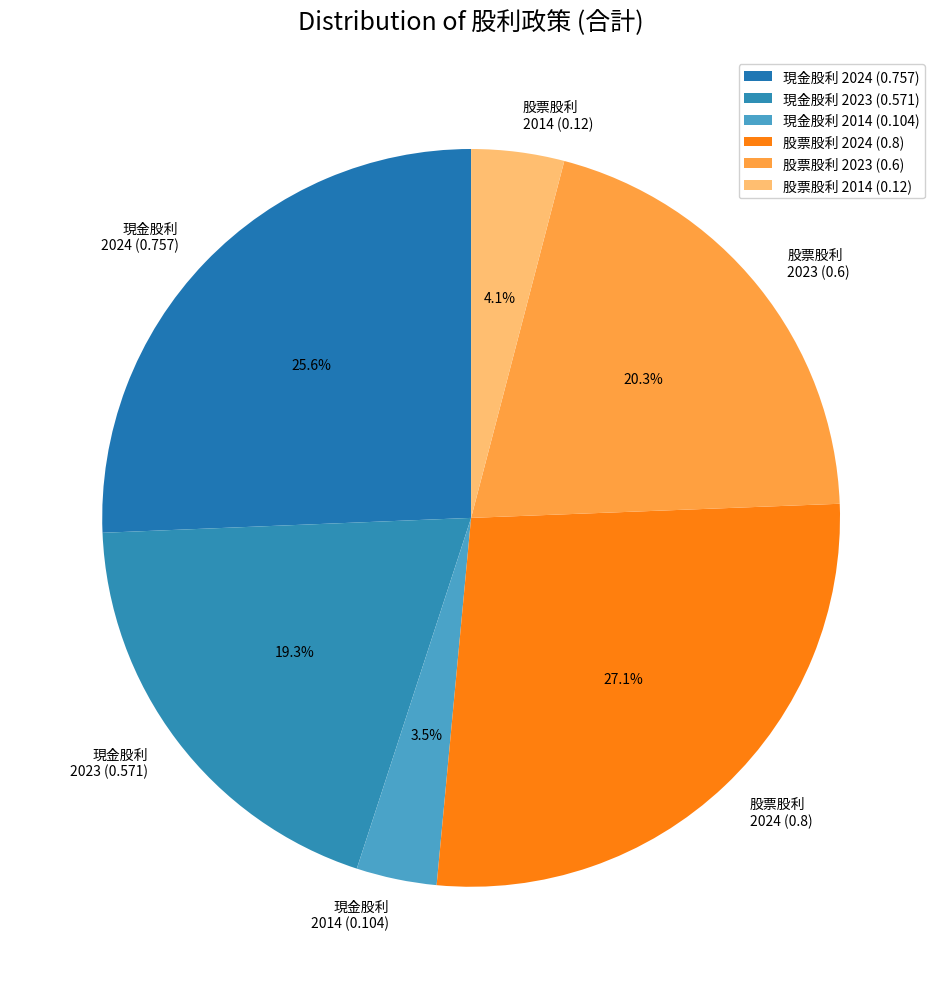

Rank the categories by value from highest to lowest.

股票股利 2024 (0.8), 現金股利 2024 (0.757), 股票股利 2023 (0.6), 現金股利 2023 (0.571), 股票股利 2014 (0.12), 現金股利 2014 (0.104)